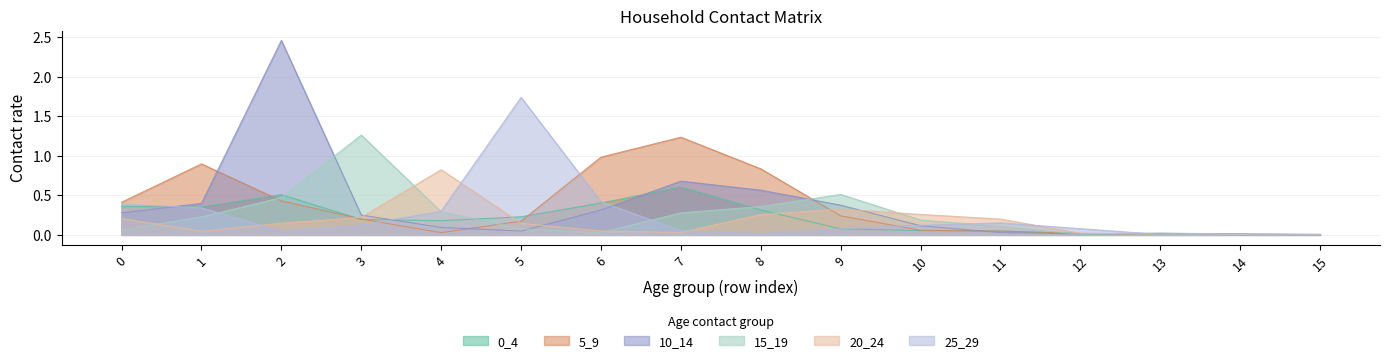

What is the difference between the second highest and second lowest values in the 25_29 series?

0.4